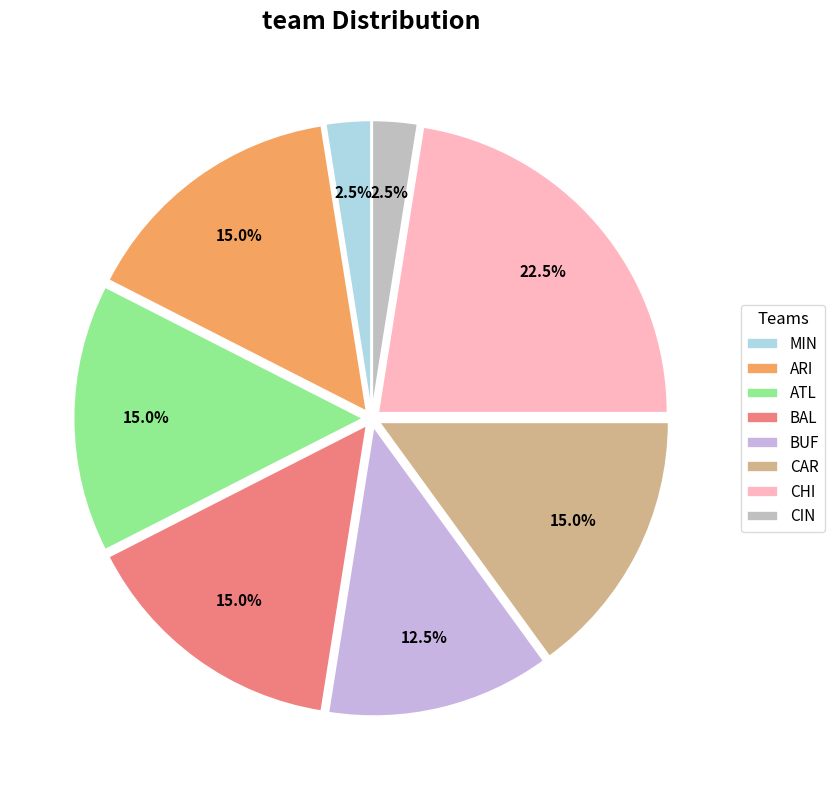

What is the largest slice in the pie chart?

CHI